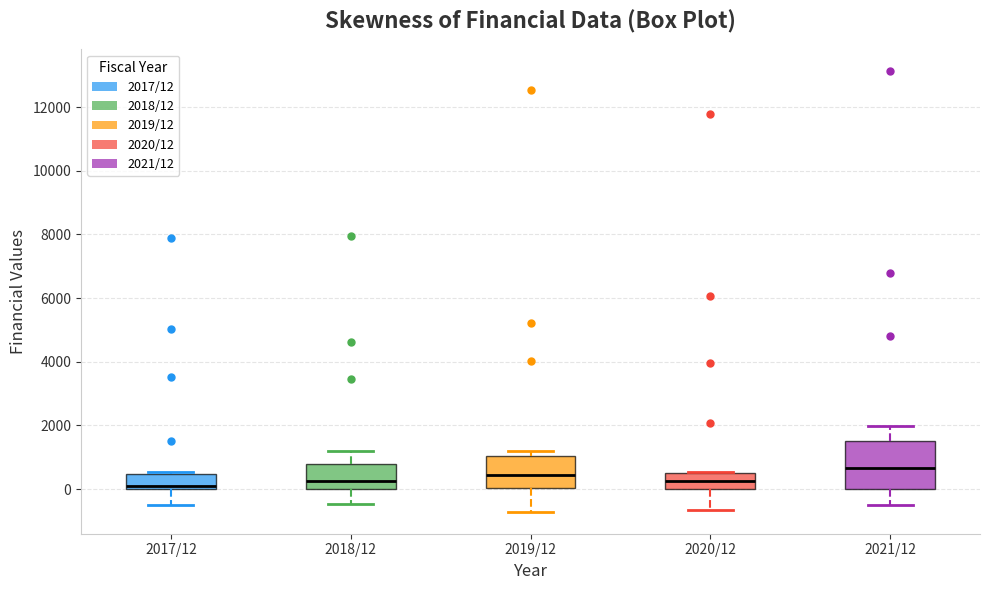

Reading left to right, read every box against the y-axis: the position of its median line, the range the box covers, and the ends of its whiskers. The values are not printed on the chart, so give them approximately, as read against the axis.

2017/12: median 0 (just above the box's lower edge), box 0 to 400, whiskers -600 to 600
2018/12: median 200, box 0 to 800, whiskers -400 to 1200
2019/12: median 400, box 0 to 1000, whiskers -800 to 1200
2020/12: median 200, box 0 to 400, whiskers -600 to 600
2021/12: median 600, box 0 to 1600, whiskers -600 to 2000